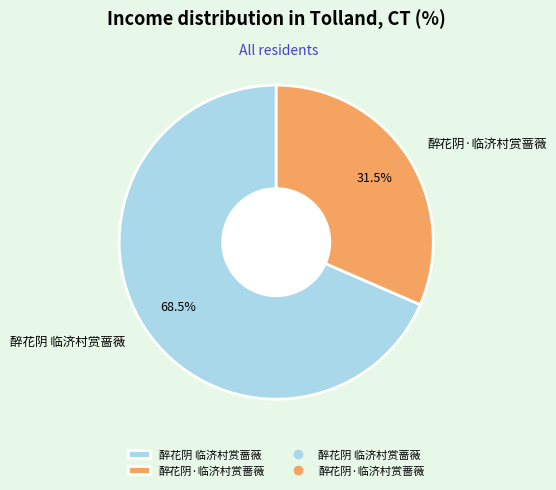

The 醉花阴 临济村赏蔷薇 slice represents 57% of the pie. True or false?

False